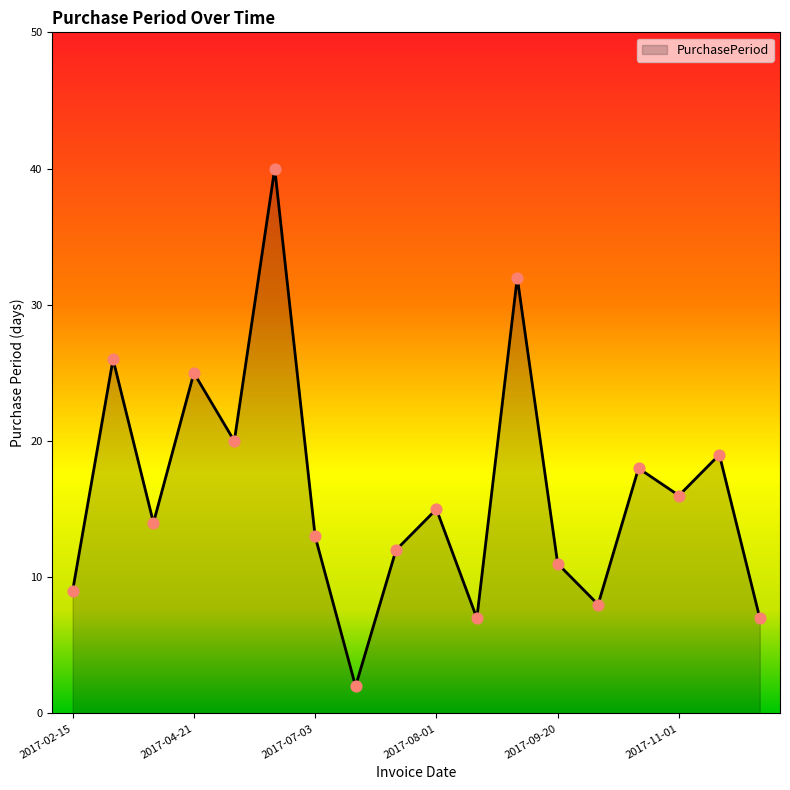

What is the greatest value displayed?

40